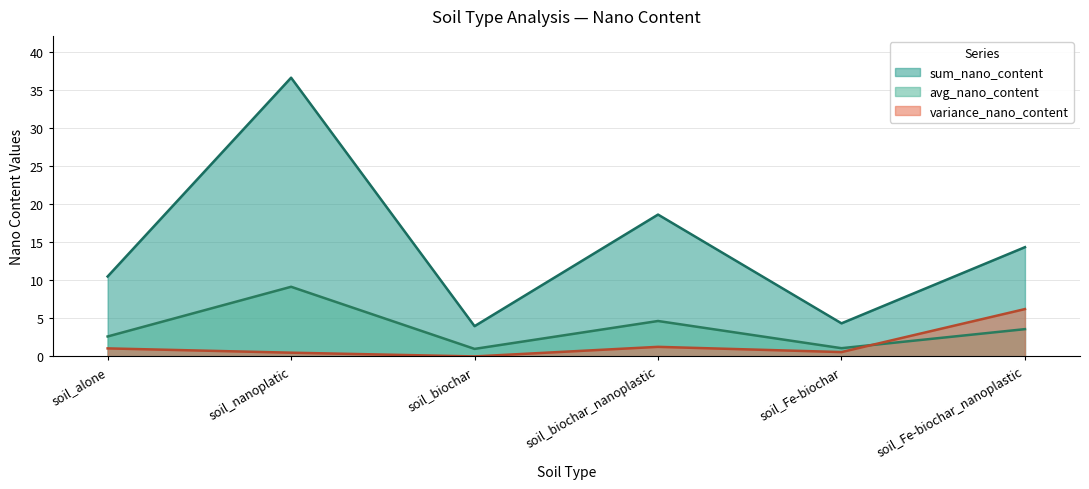

Is the value of variance_nano_content at soil_biochar greater than the value of avg_nano_content at soil_Fe-biochar?

No